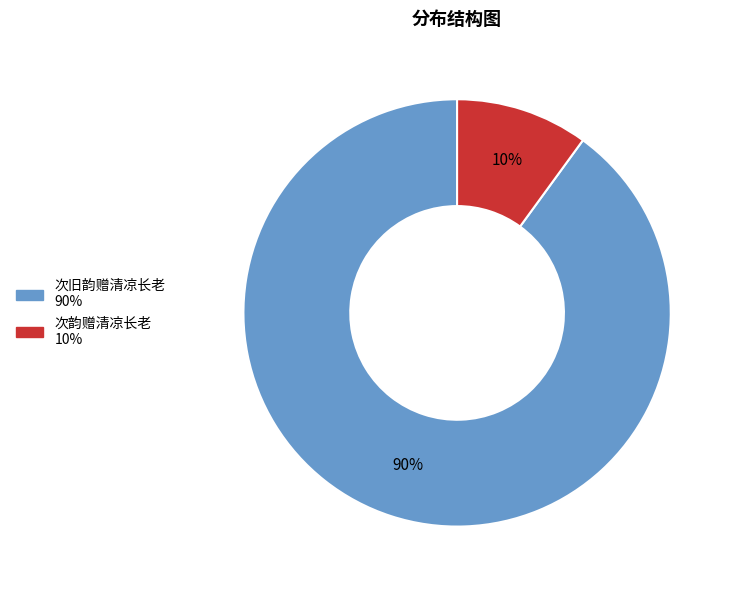

Is it true that 次旧韵赠清凉长老 is 90% of the pie?

True